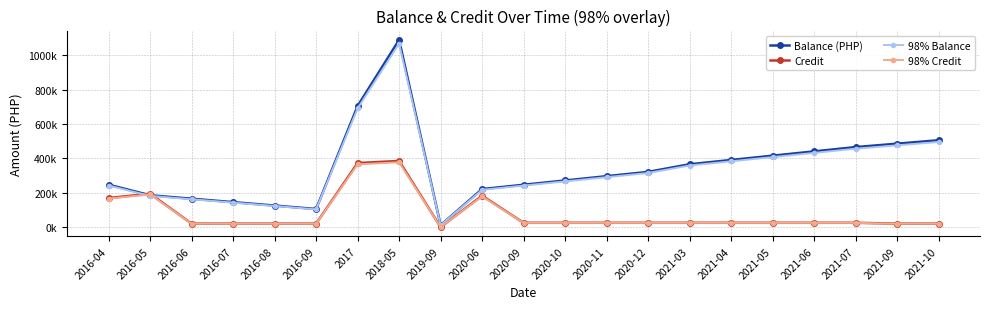

What is the average value of the 98% Credit series?

76978.2